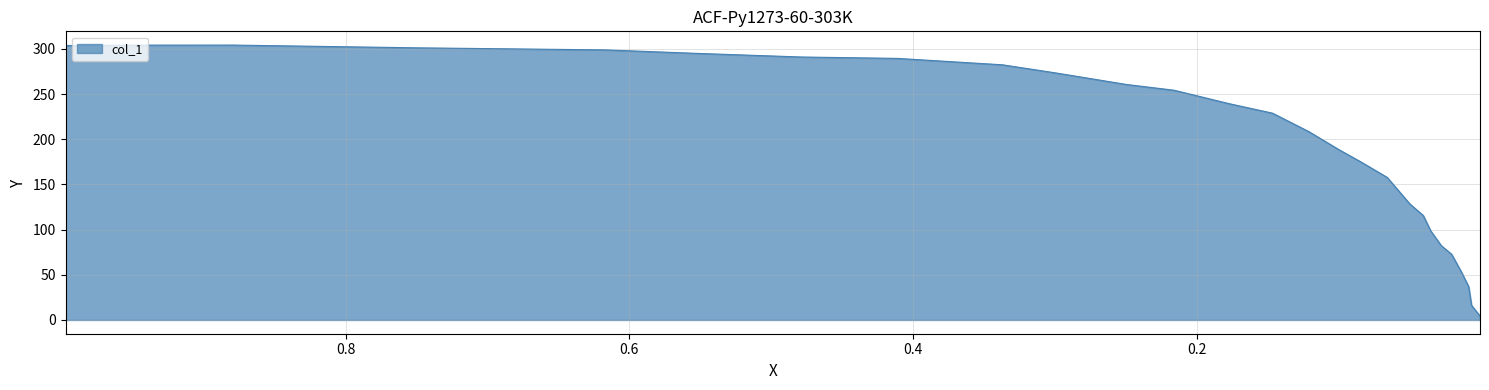

Reading left to right, list all the values displayed in this chart.

0.9973=303.7	0.9453=304.1	0.8792=304.2	0.8138=302.6	0.7483=301.1	0.6816=299.9	0.6168=298.8	0.5507=294.9	0.4786=291.0	0.4112=289.4	0.3371=282.3	0.2991=273.2	0.2497=260.5	0.2163=254.2	0.1769=239.1	0.1469=228.8	0.1215=208.6	0.0995=187.9	0.0841=174.4	0.0661=157.7	0.0501=128.3	0.0407=115.6	0.0354=98.5	0.028=82.3	0.0207=72.7	0.014=53.6	0.0087=37.0	0.0067=16.3	0.0007=4.4